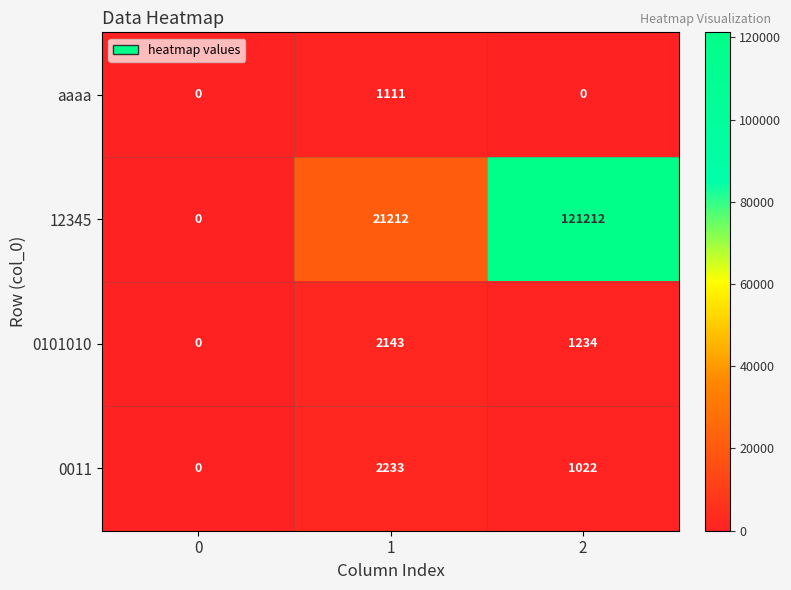

What is the total value across all series at 2?

123468